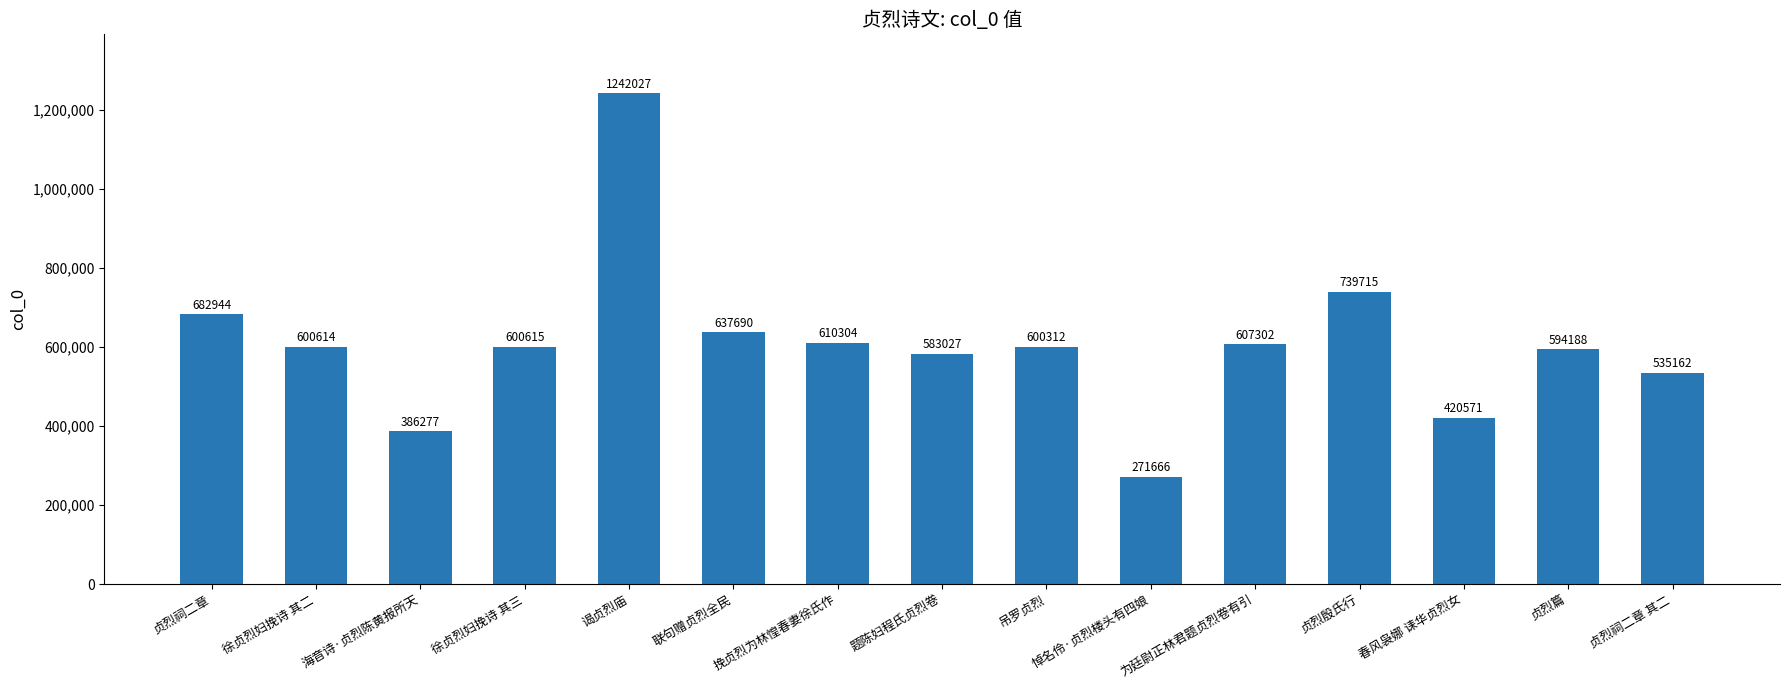

Reading left to right, extract all data points from this chart.

682944	600614	386277	600615	1242027	637690	610304	583027	600312	271666	607302	739715	420571	594188	535162